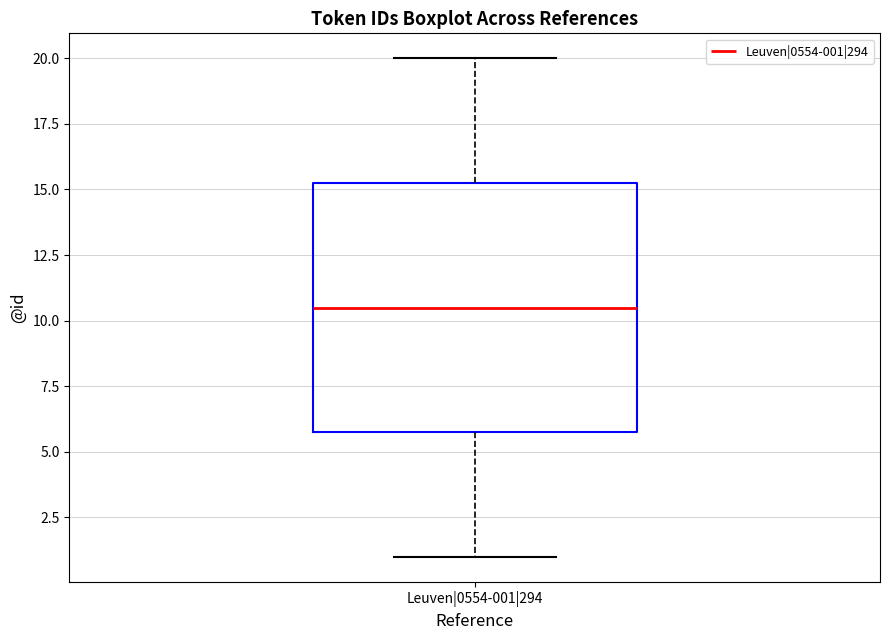

Where does the upper whisker of the box for Leuven|0554-001|294 end on the y-axis? The values are not printed on the chart, so give them approximately, as read against the axis.

20.0